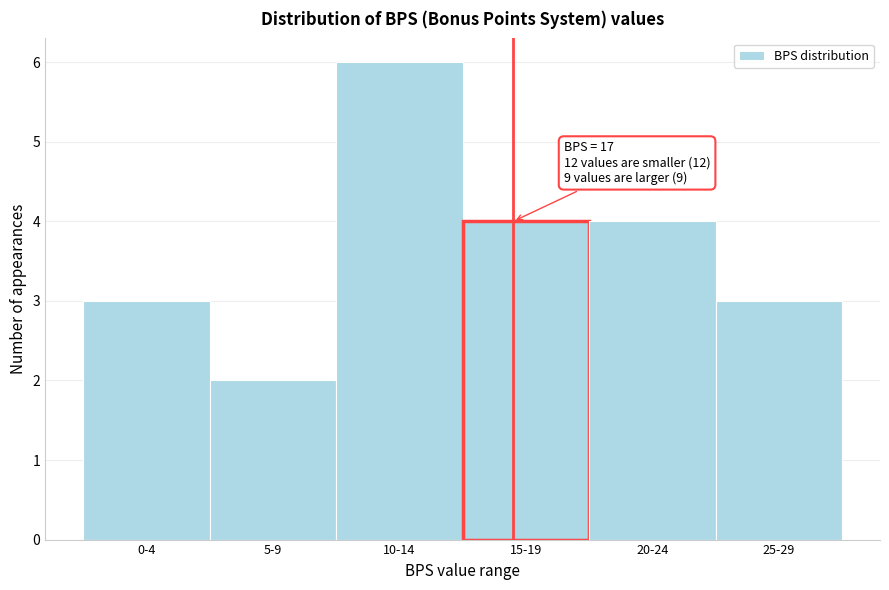

Reading left to right, what are all the values shown in this chart?

0-4=3	5-9=2	10-14=6	15-19=4	20-24=4	25-29=3